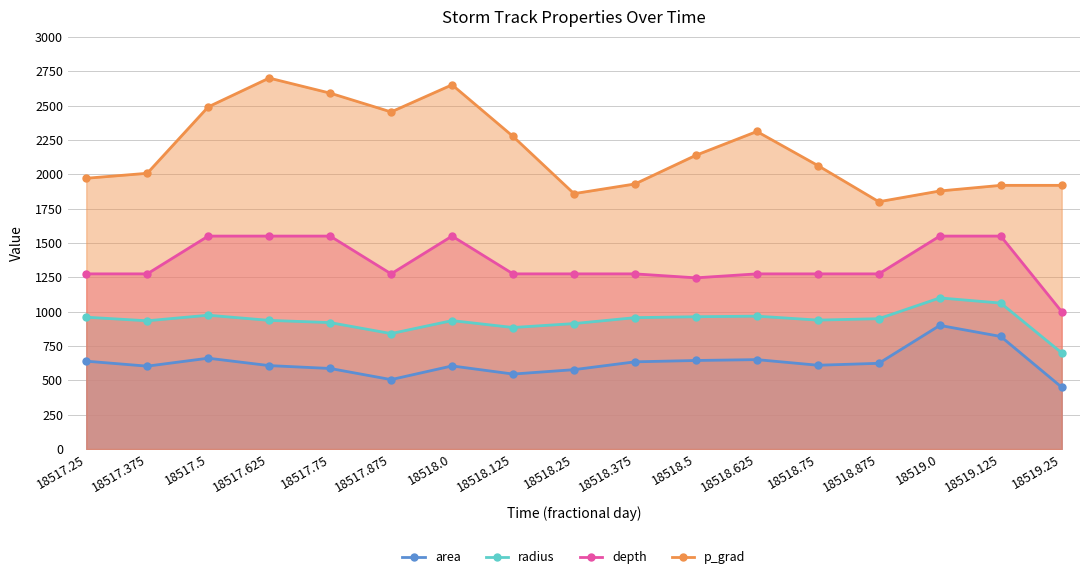

At which category is the sum across all series the highest?

18517.625